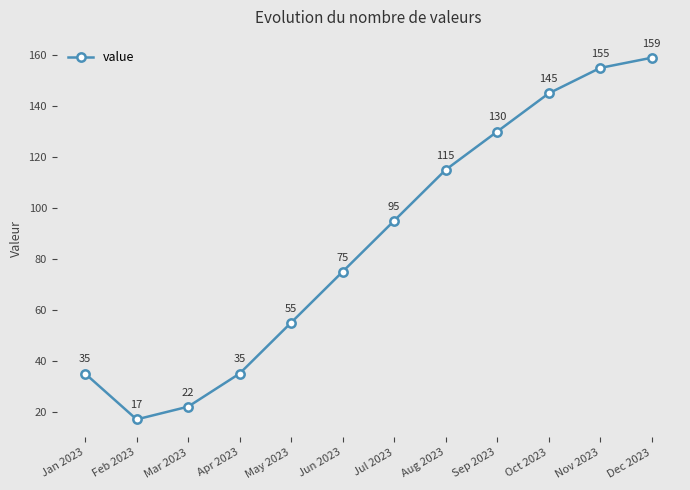

Between Jun 2023 and Jul 2023, which is larger?

Jul 2023